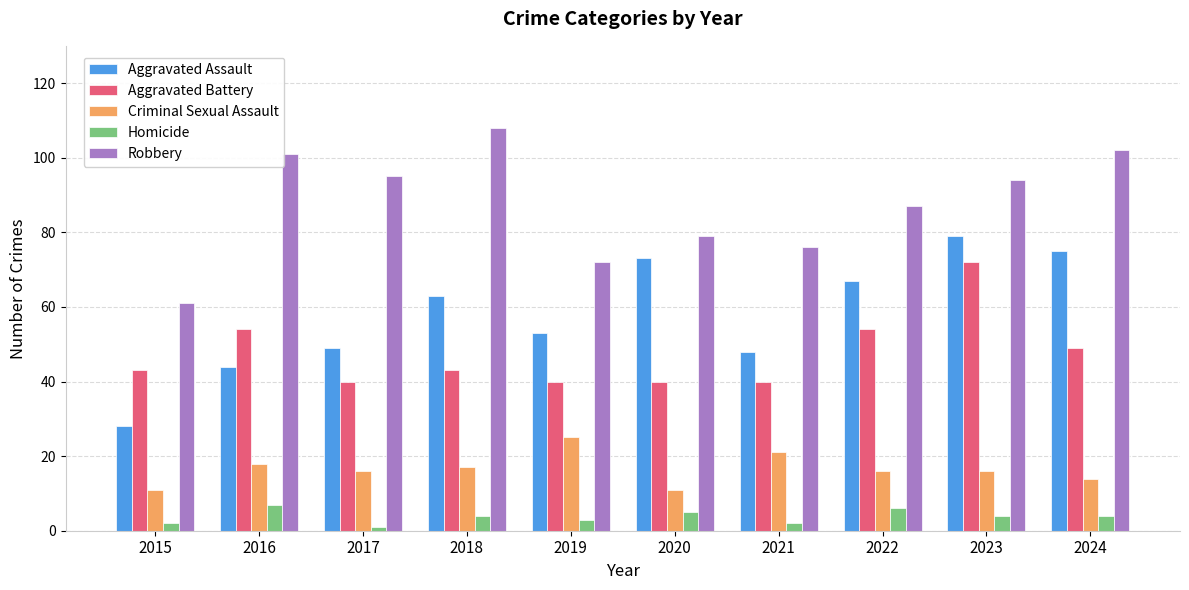

What is the spread (max minus min) of values at 2022?

81